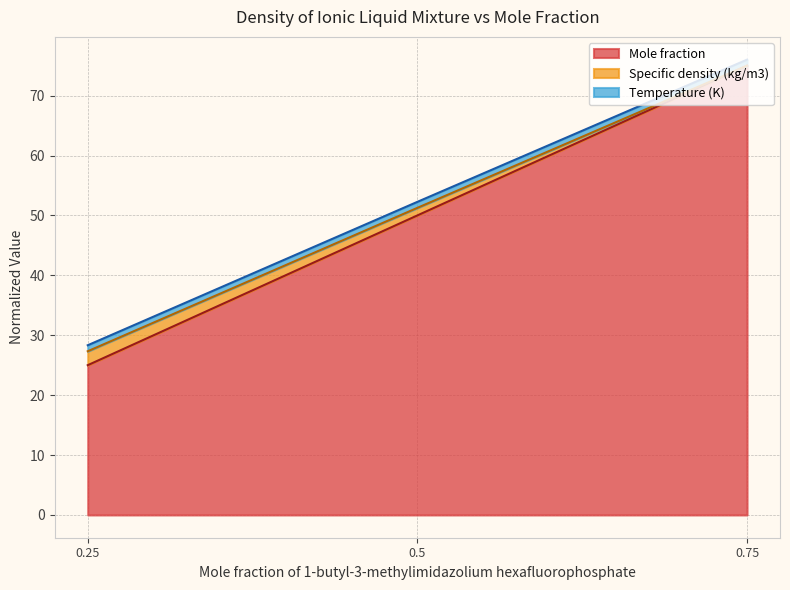

What is the label of the 1st point from the right?

0.75